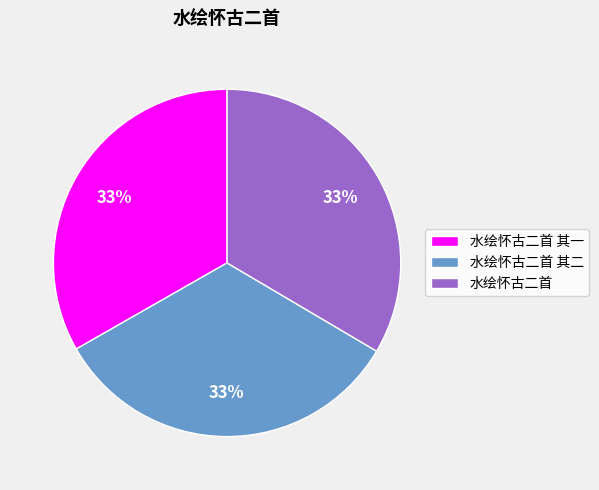

Count the number of slices in the pie.

3